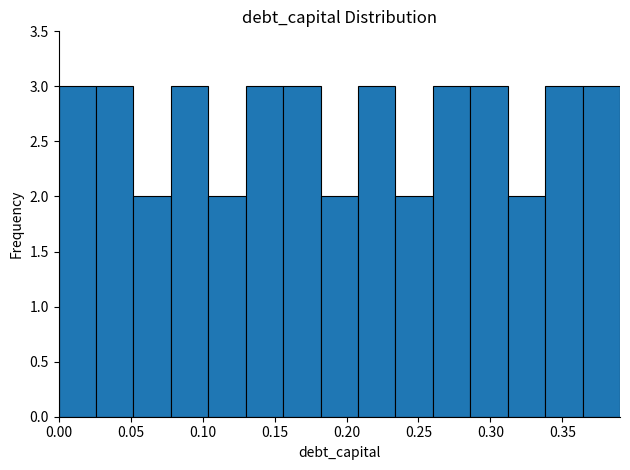

Reading left to right, list every bar in this chart as the range it spans on the x-axis followed by its height. Neither the bar edges nor the heights are printed on the chart, so give them approximately, as read against the axes.

0.000 to 0.026: 3
0.026 to 0.052: 3
0.052 to 0.078: 2
0.078 to 0.104: 3
0.104 to 0.130: 2
0.130 to 0.156: 3
0.156 to 0.182: 3
0.182 to 0.208: 2
0.208 to 0.234: 3
0.234 to 0.260: 2
0.260 to 0.286: 3
0.286 to 0.312: 3
0.312 to 0.338: 2
0.338 to 0.364: 3
0.364 to 0.390: 3